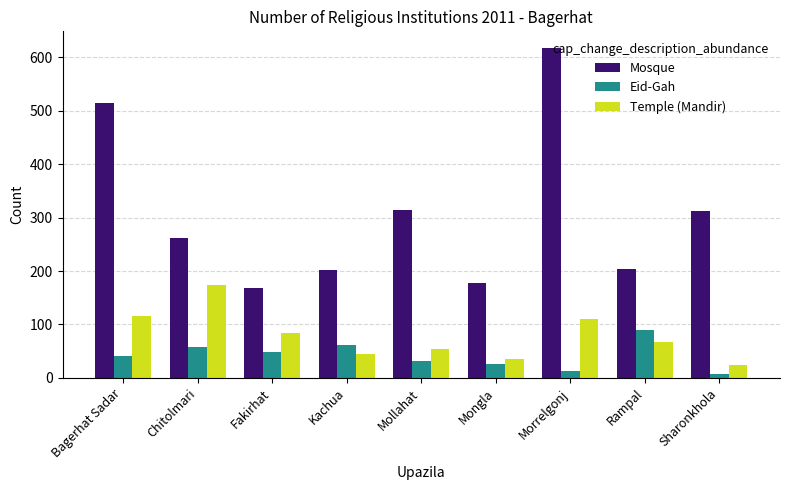

Which series changed the most between Chitolmari and Fakirhat?

Mosque